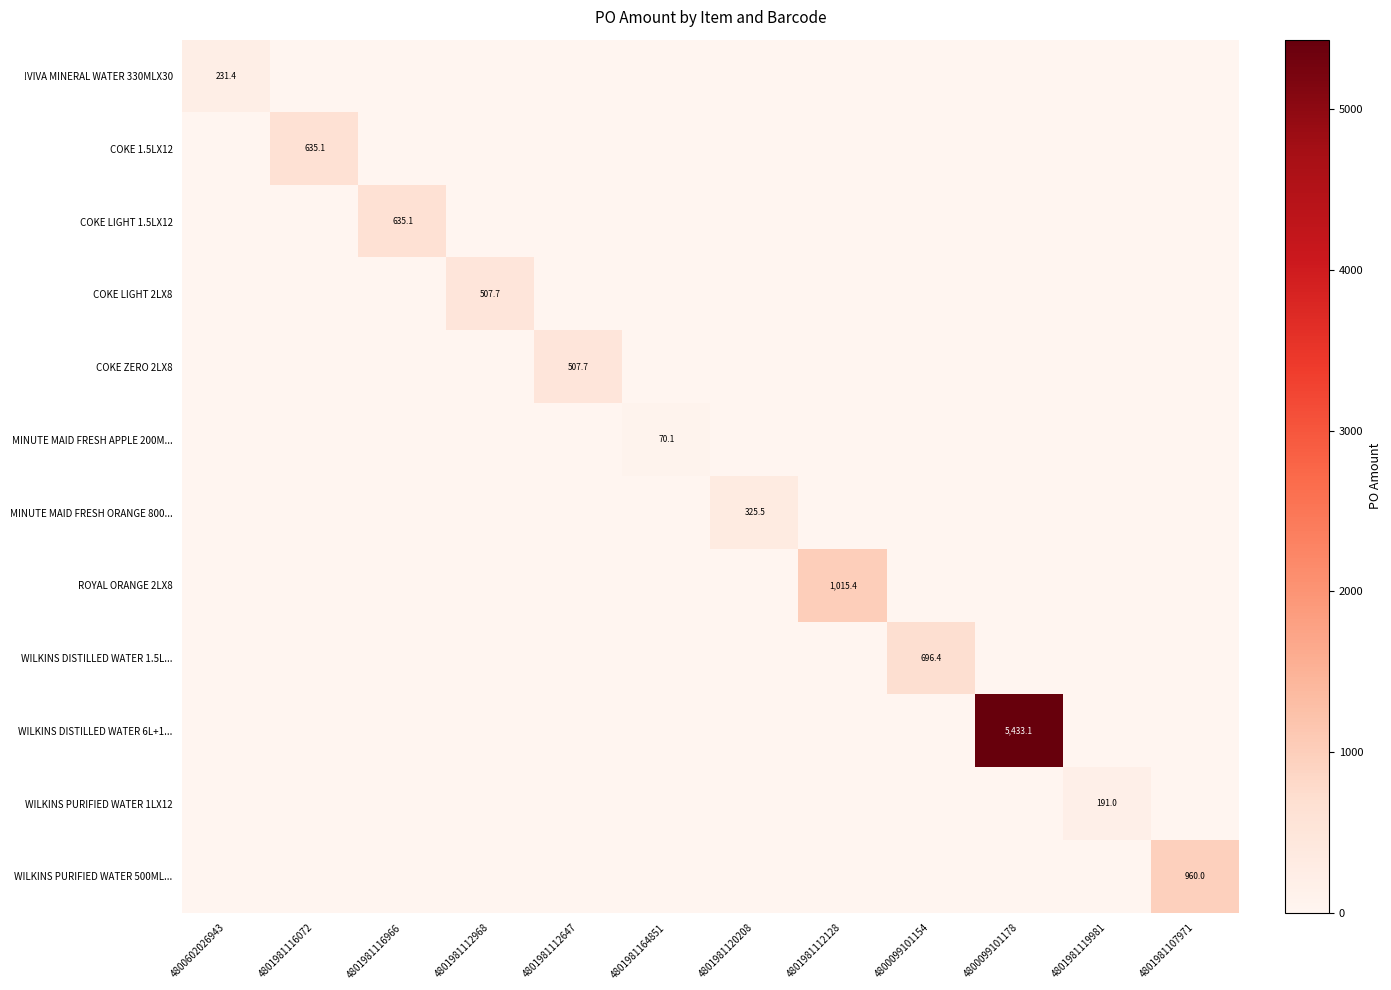

How many values in MINUTE MAID FRESH APPLE 200M... are above zero?

1